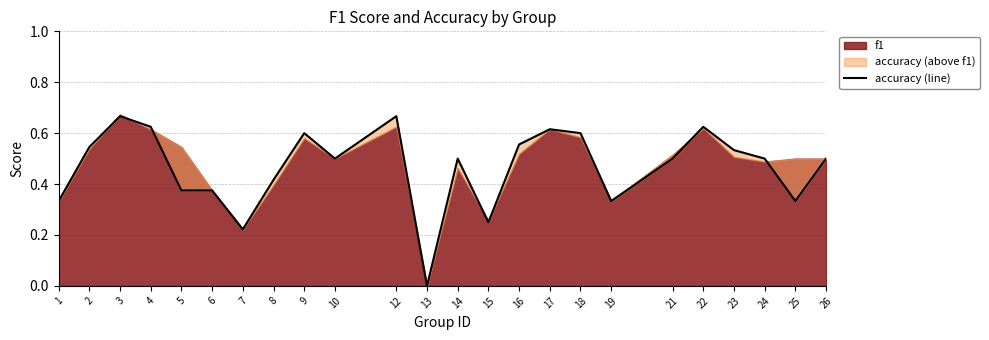

How many values are between 0 and 1?

24